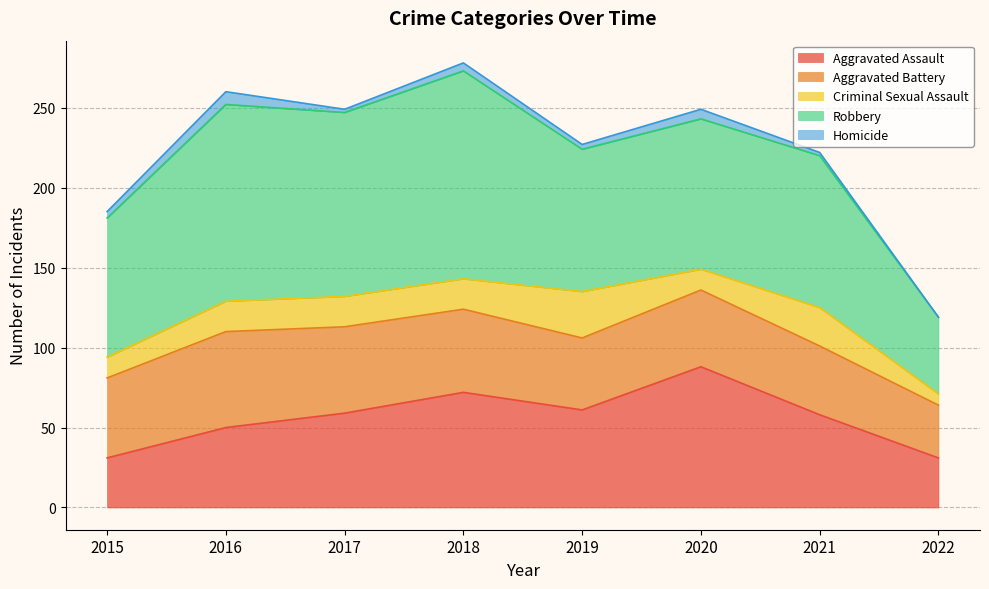

What is the total value across all series at 2015?

185